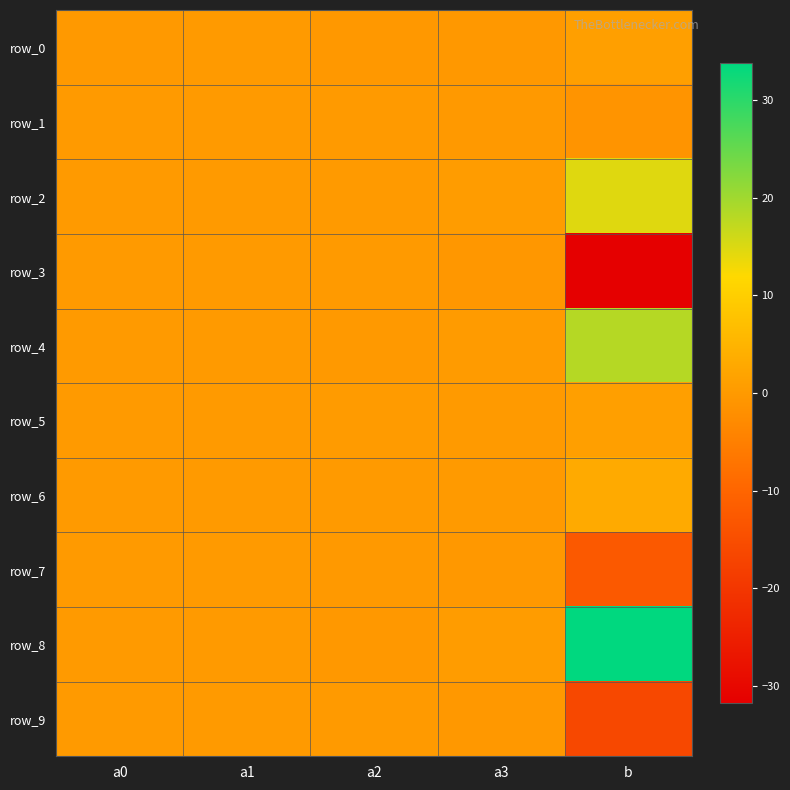

At which category does the chart reach its minimum across all series?

b